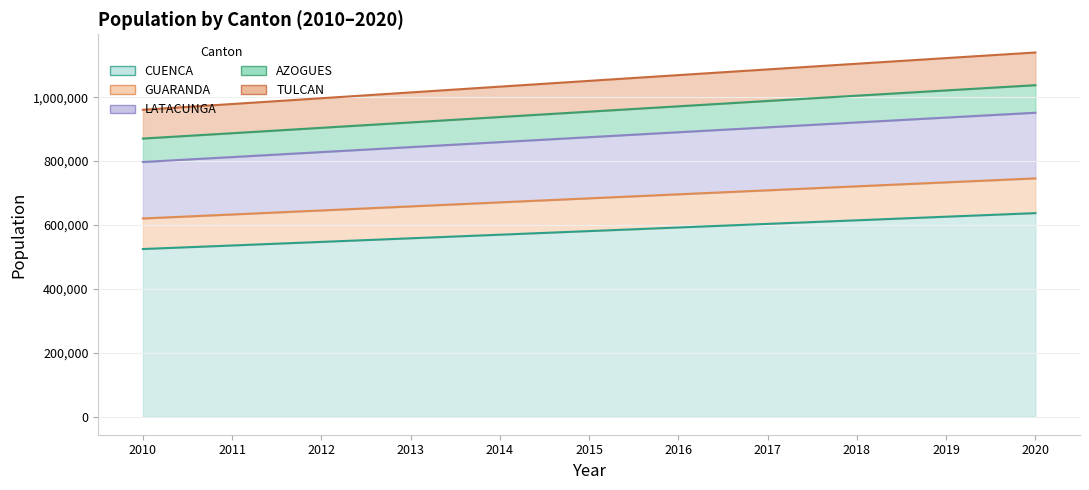

Count the number of categories in the chart.

11